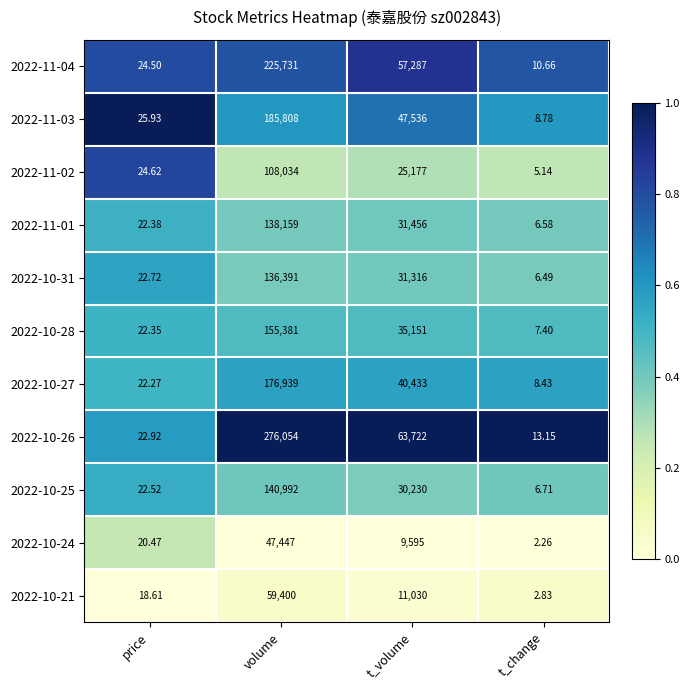

At which label is 2022-11-02 closest to 54019?

t_volume